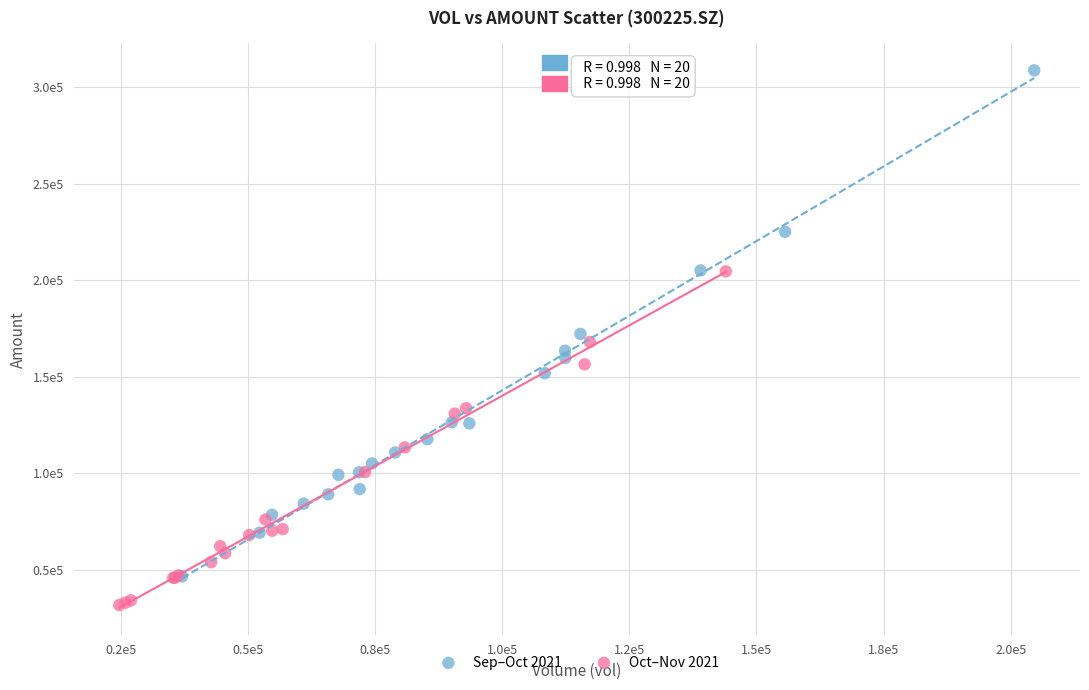

Which series contains the lowest Y value?

Oct–Nov 2021